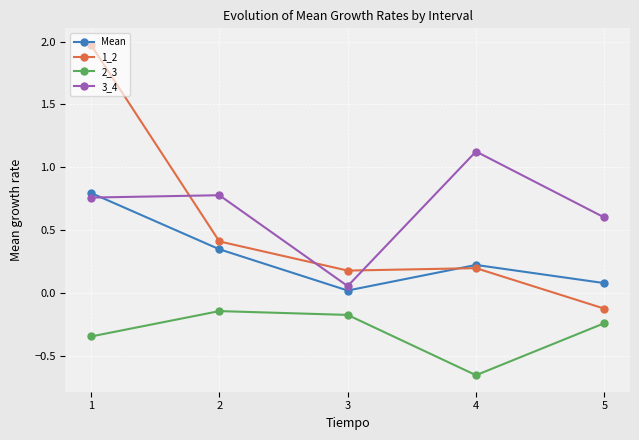

What is the sum of the Mean values at 5 and 1?

0.9